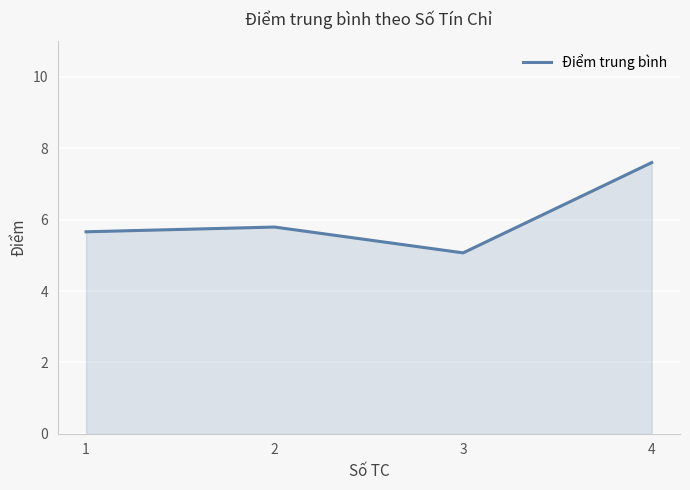

Rank the categories by value from highest to lowest.

4, 2, 1, 3